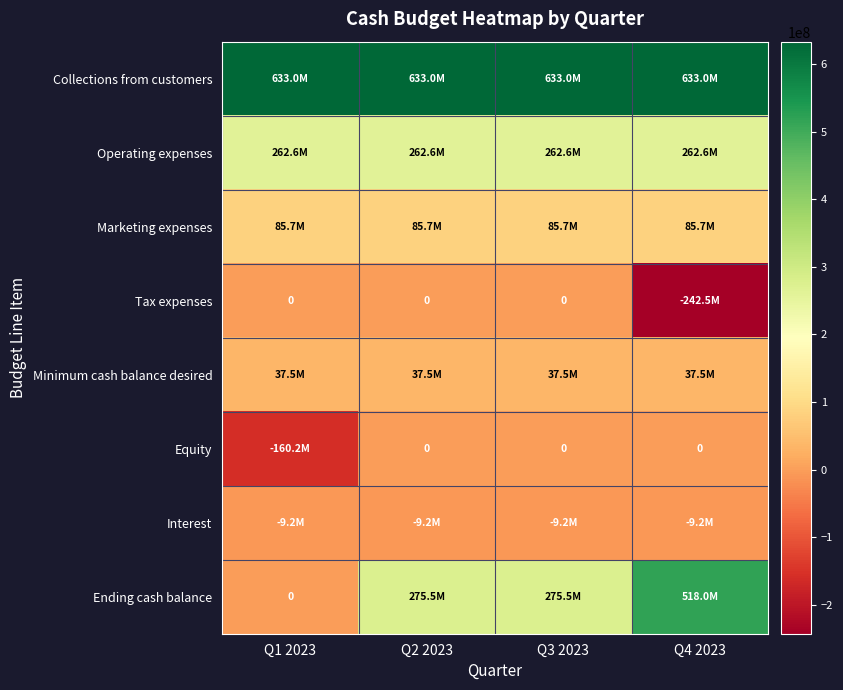

How many values in Tax expenses are below zero?

1